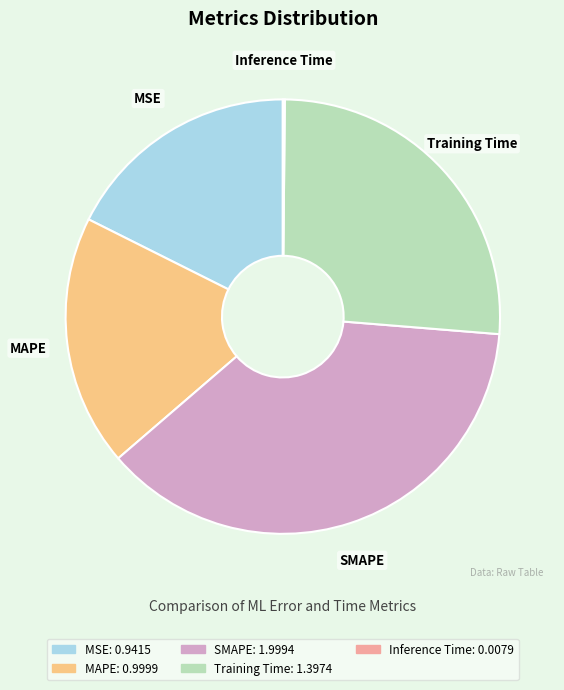

The MAPE slice represents 19% of the pie. True or false?

True